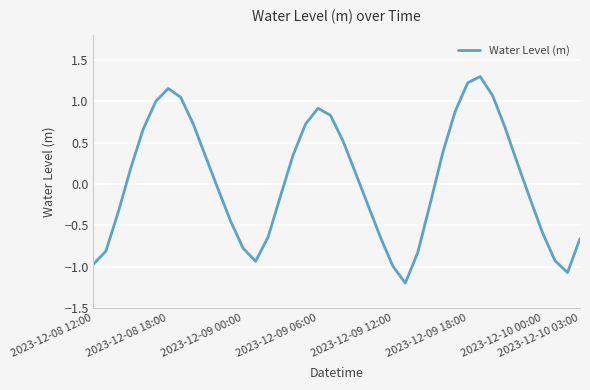

What is the difference between the maximum and minimum values?

2.5